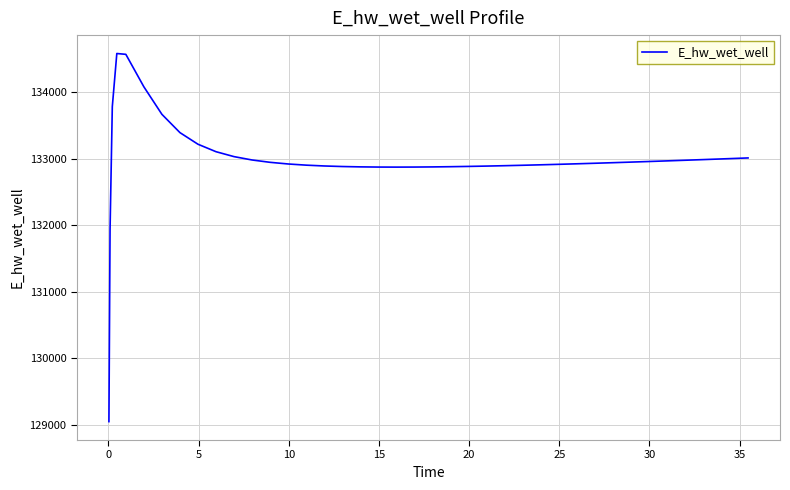

How many categories are shown in the chart?

40